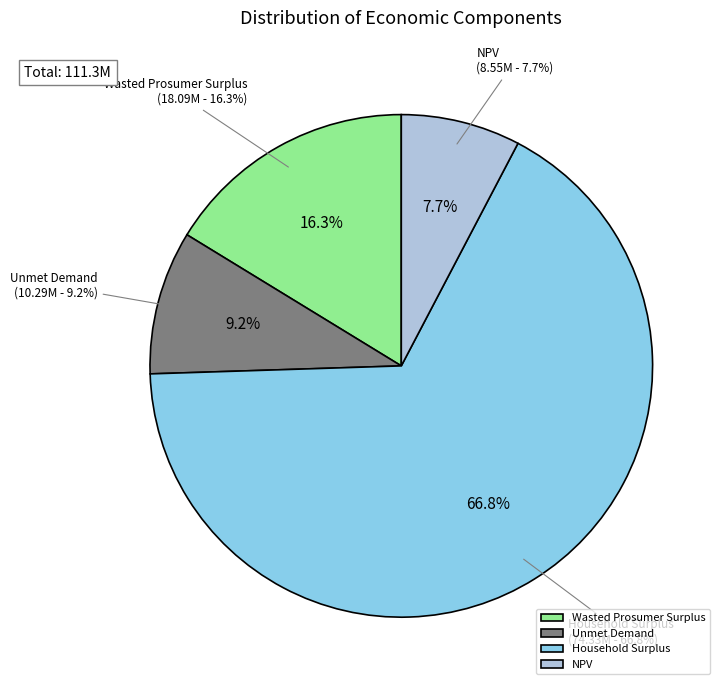

To the nearest percent, what percentage of the pie is Wasted Prosumer Surplus?

16%